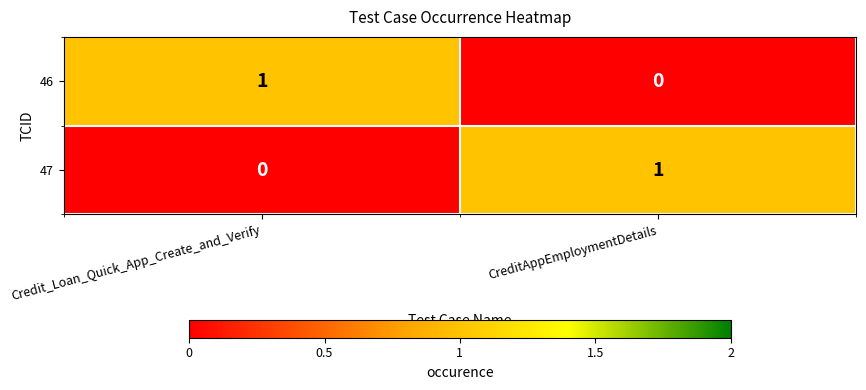

What is the difference between the highest and lowest values at Credit_Loan_Quick_App_Create_and_Verify?

1